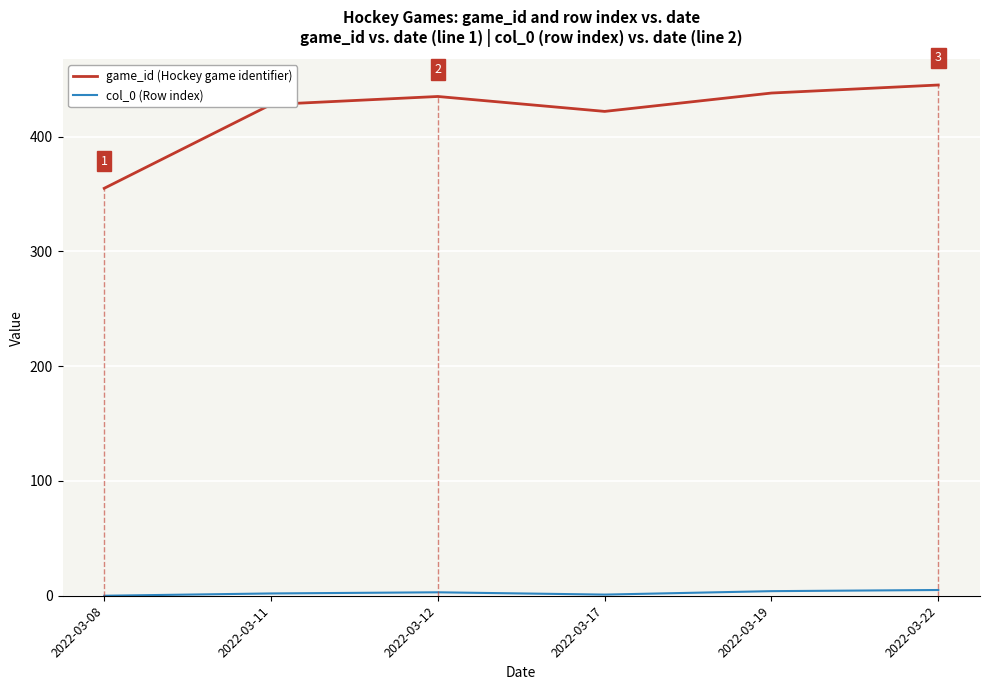

Which series has the largest range (max minus min)?

game_id (Hockey game identifier)